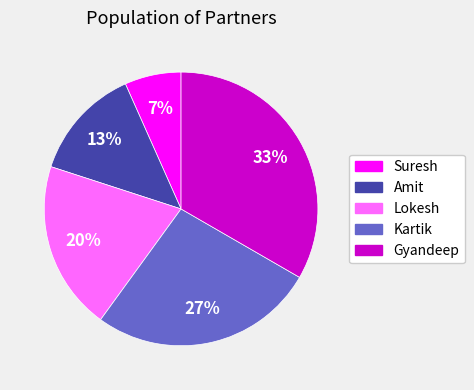

Is it true that Amit is 7% of the pie?

False